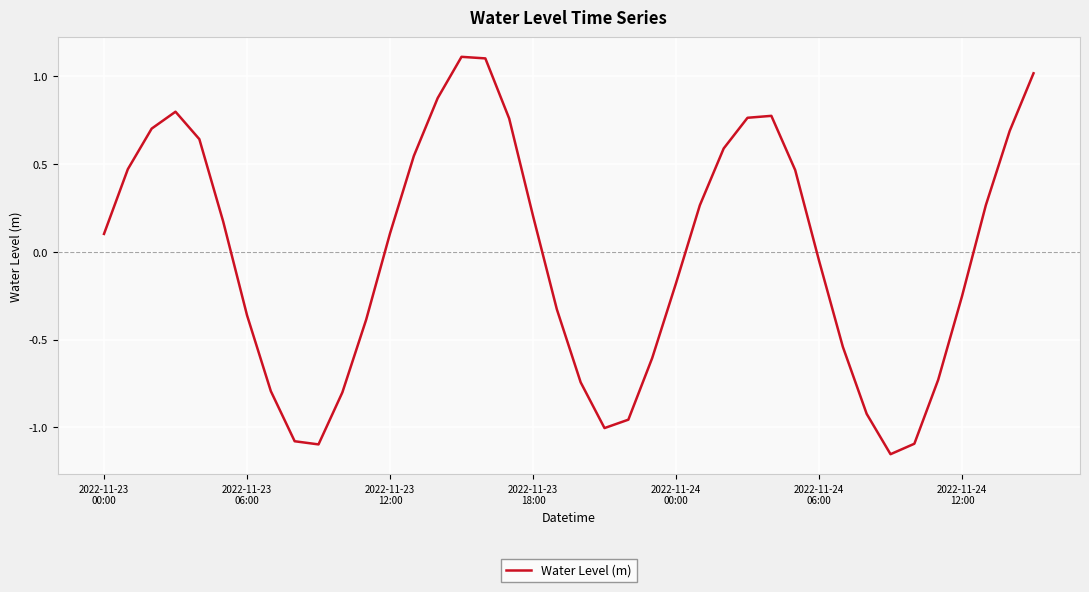

What is the difference between the maximum and minimum values?

2.3